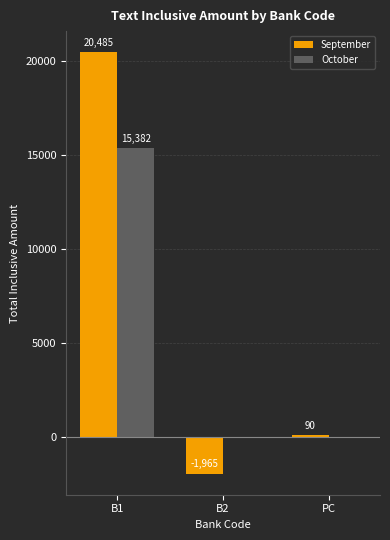

Are the bars horizontal?

No